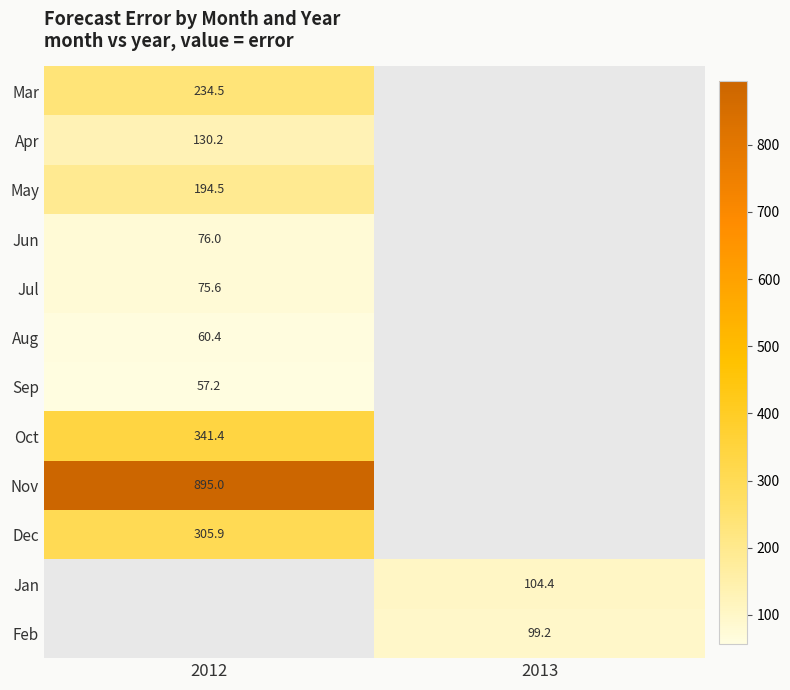

How many values in the Feb series exceed 99?

1